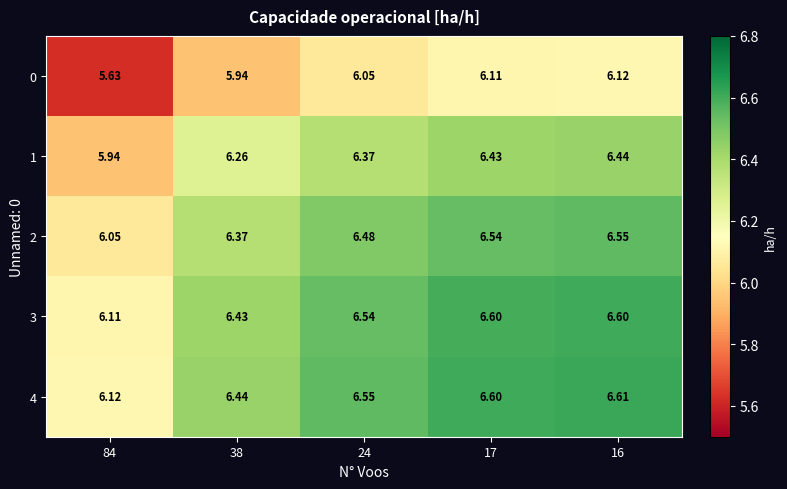

What is the difference between the highest and lowest values at 84?

0.5